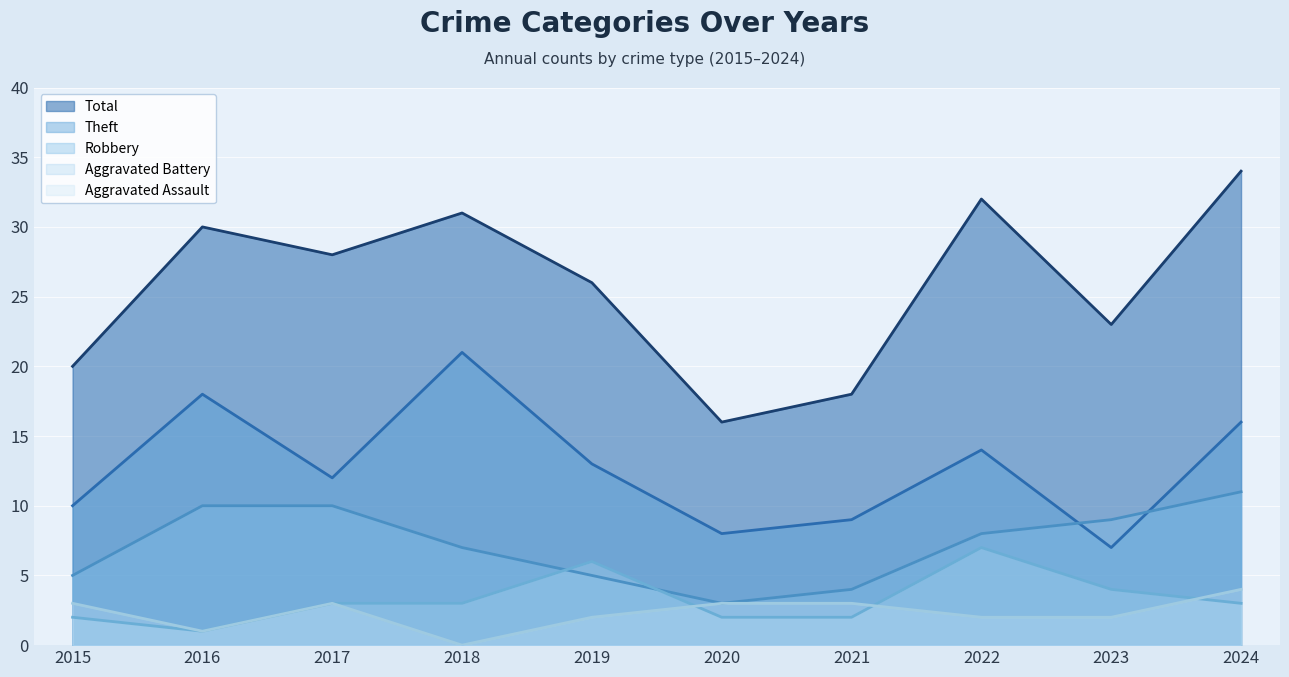

List the labels in order of Robbery value, largest first.

2024, 2016, 2017, 2023, 2022, 2018, 2015, 2019, 2021, 2020